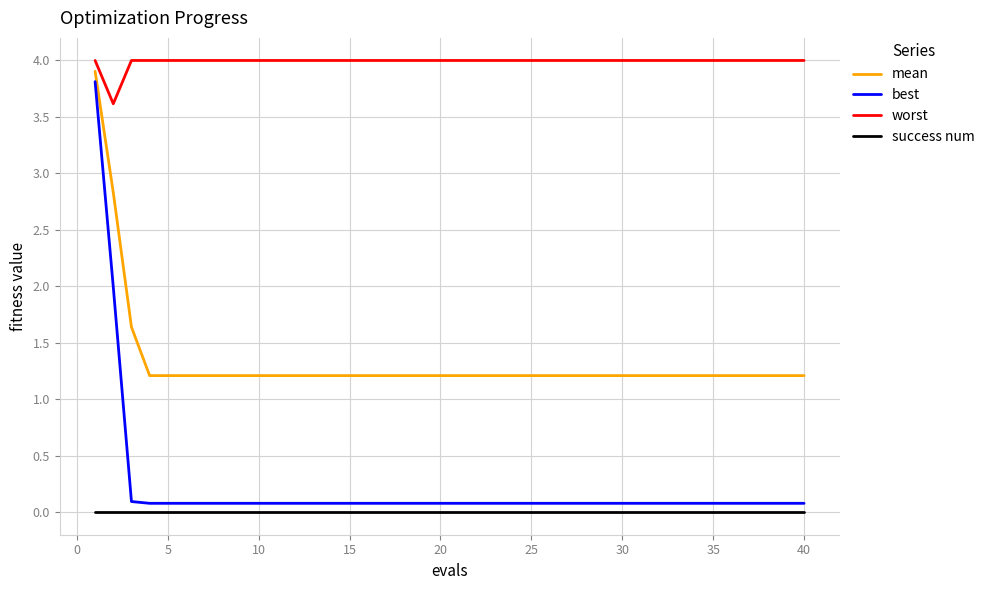

What is the highest value of the mean series?

3.9